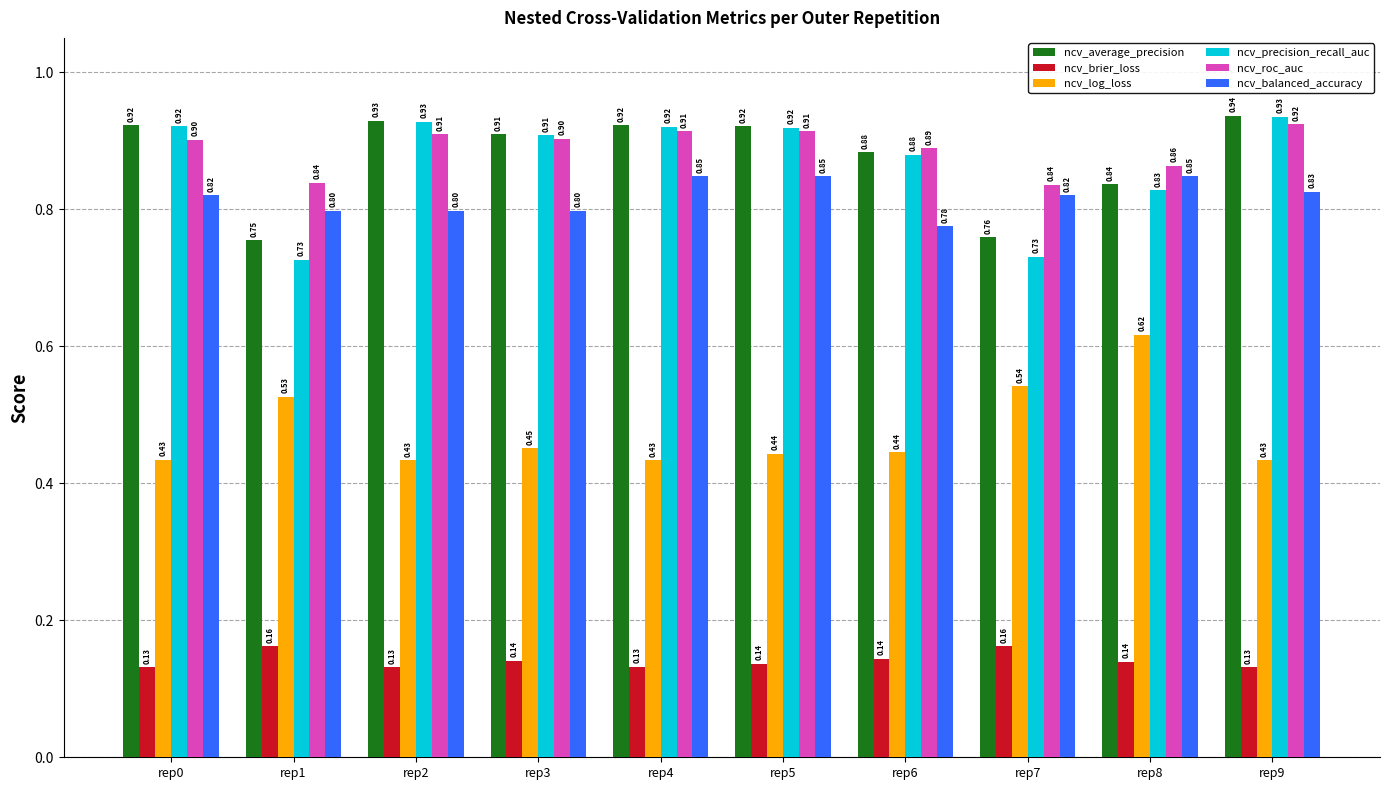

What is the difference between the highest and lowest values at rep4?

0.8